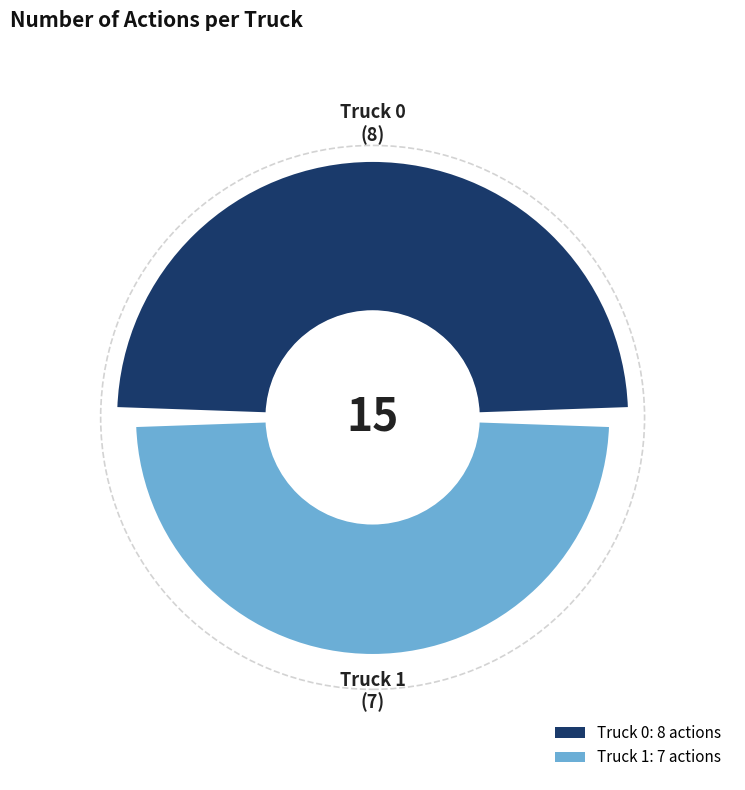

Rank the categories by value from highest to lowest.

Truck 0, Truck 1